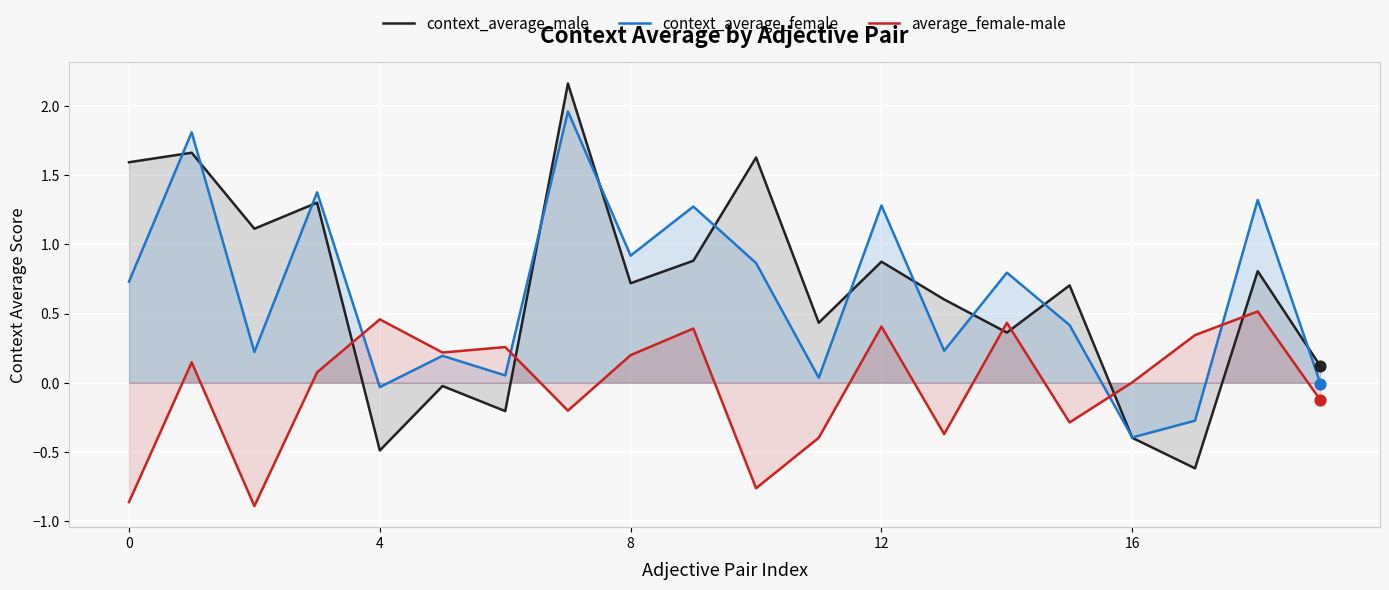

What are all the series names shown in the legend?

context_average_male, context_average_female, average_female-male